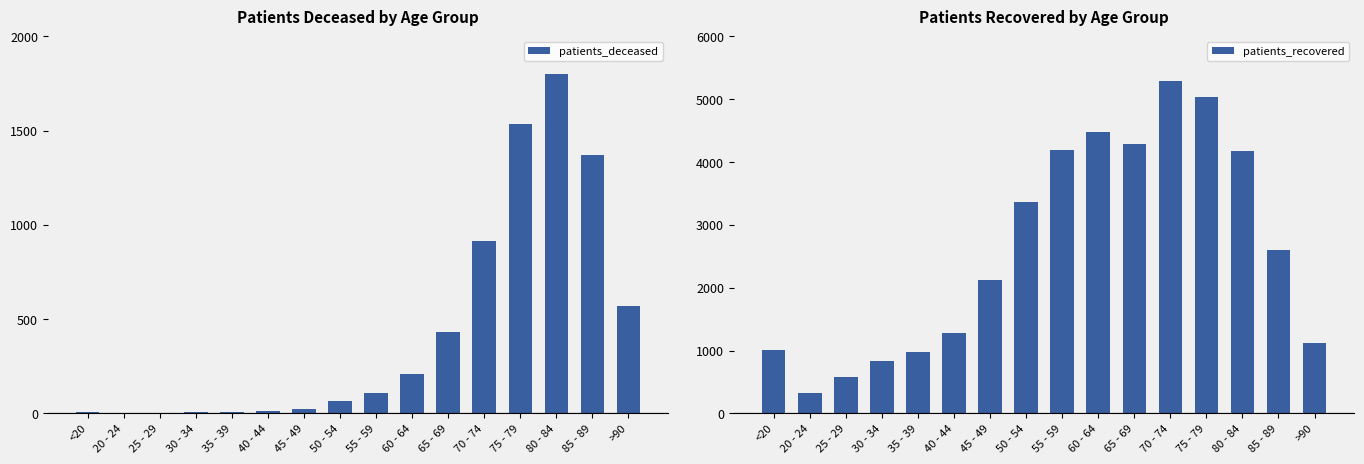

Which category has the highest value across all series?

70 - 74